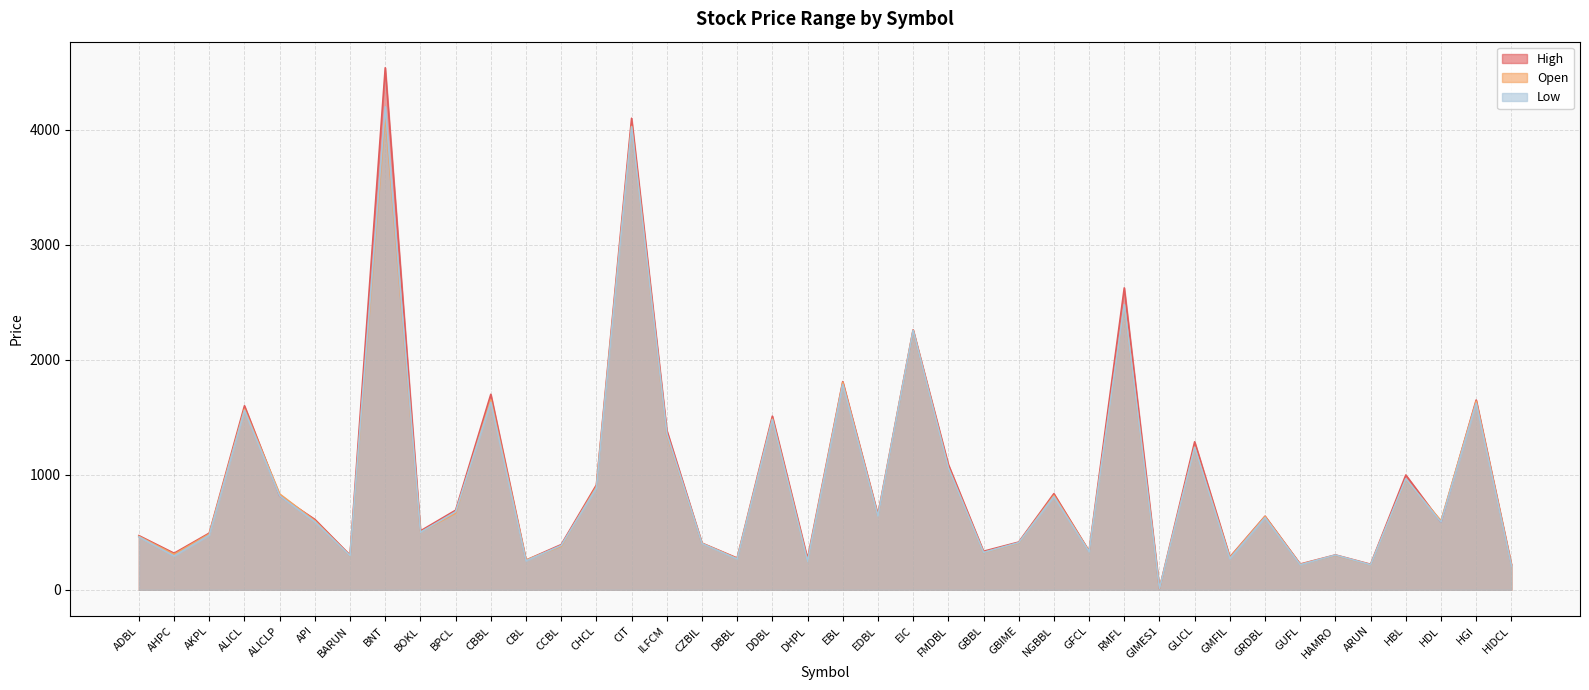

Reading left to right, what are all the values shown in this chart?

Open: 464.0	308.0	485.0	1570.0	833.0	600.0	295.0	4127.0	502.0	666.0	1650.0	258.0	379.0	896.0	4030.0	1350.0	403.0	271.0	1485.0	248.0	1803.0	641.0	2255.0	1063.0	324.0	407.0	820.0	334.0	2475.0	9.9	1240.0	280.0	637.0	220.0	300.0	218.0	961.0	600.0	1639.0	215.0
High: 471.0	318.0	493.0	1600.0	817.0	612.0	301.0	4539.0	512.0	692.0	1700.0	258.0	393.0	912.0	4100.0	1387.0	406.0	276.0	1510.0	270.0	1810.0	653.0	2260.0	1090.0	335.0	415.0	836.0	336.0	2625.0	10.1	1287.0	285.0	640.0	224.0	303.0	222.0	998.0	588.0	1650.0	220.0
Low: 460.0	294.0	475.0	1560.0	817.0	592.0	296.0	4200.0	500.0	679.0	1630.0	252.0	386.0	885.0	4025.0	1360.0	402.0	268.0	1480.0	247.0	1786.0	640.0	2255.0	1060.0	325.0	410.0	810.0	331.0	2480.0	9.9	1238.0	271.0	627.0	218.0	302.0	218.0	965.0	588.0	1622.0	209.0